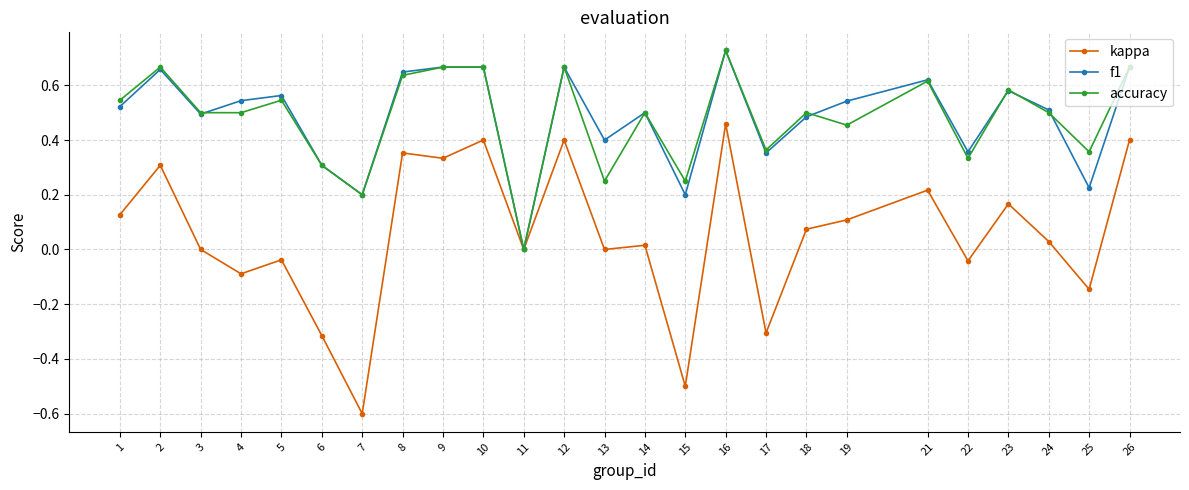

Which series has the largest range (max minus min)?

kappa